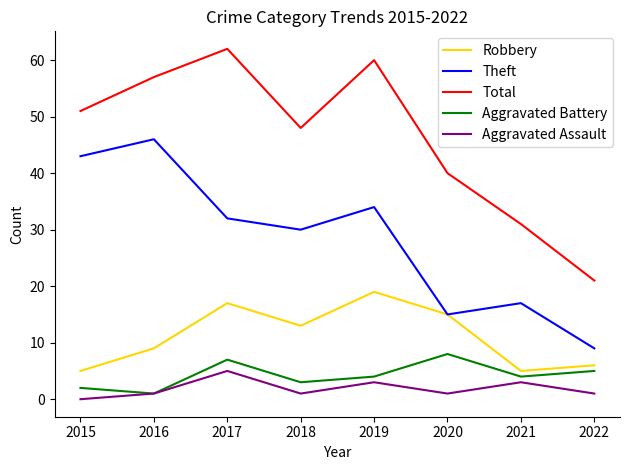

At 2015, list the series in order from smallest to largest.

Aggravated Assault, Aggravated Battery, Robbery, Theft, Total